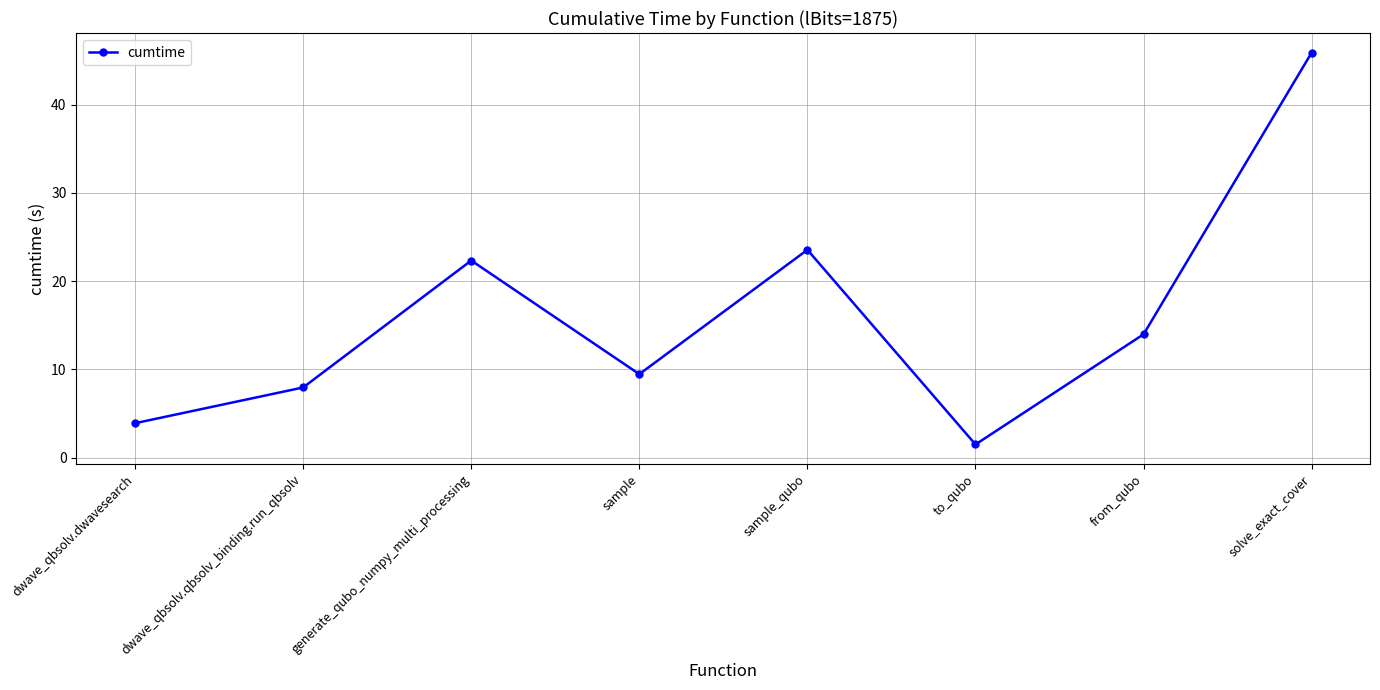

Between sample and dwave_qbsolv.qbsolv_binding.run_qbsolv, which is larger?

sample